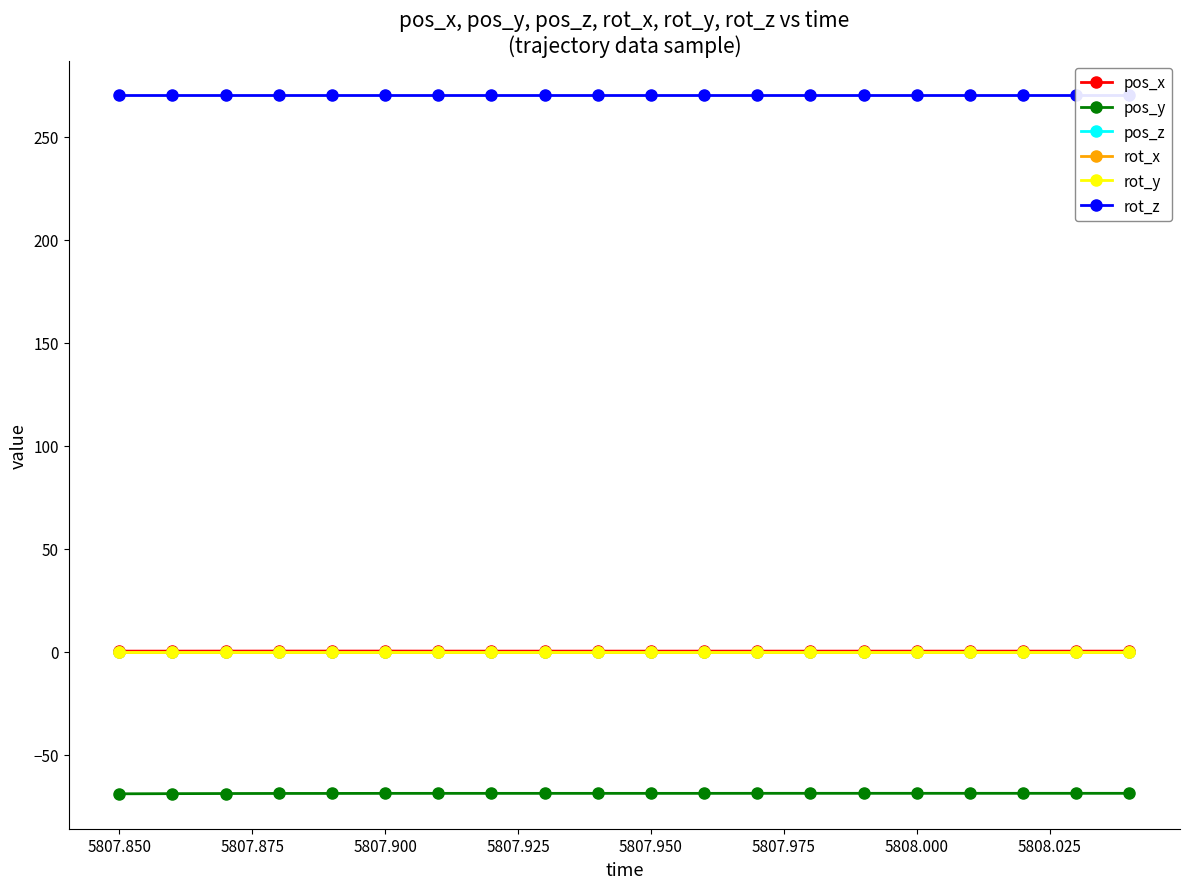

Rank the series by their maximum value, from lowest to highest.

pos_y, pos_z, rot_x, rot_y, pos_x, rot_z